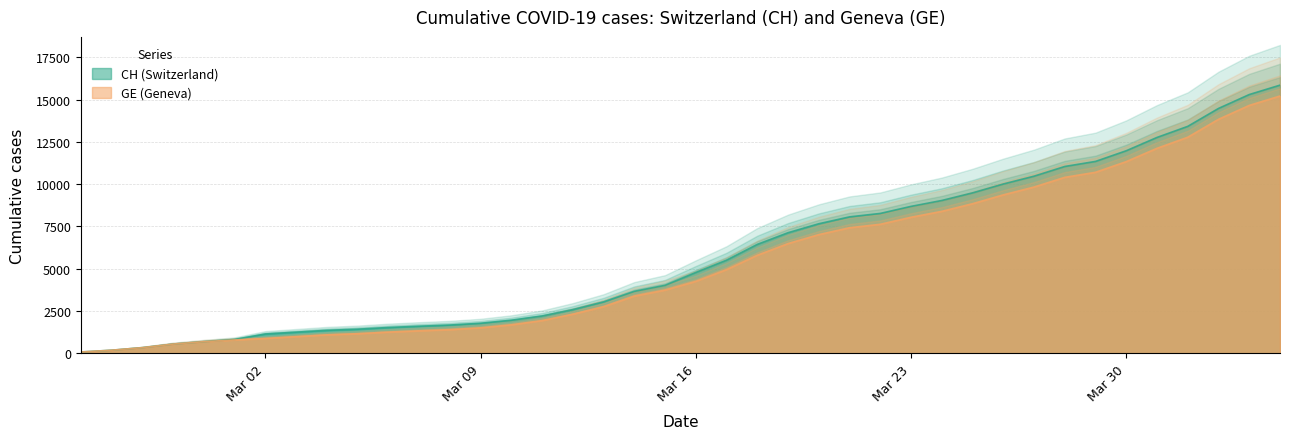

Which series has the widest spread of values?

CH